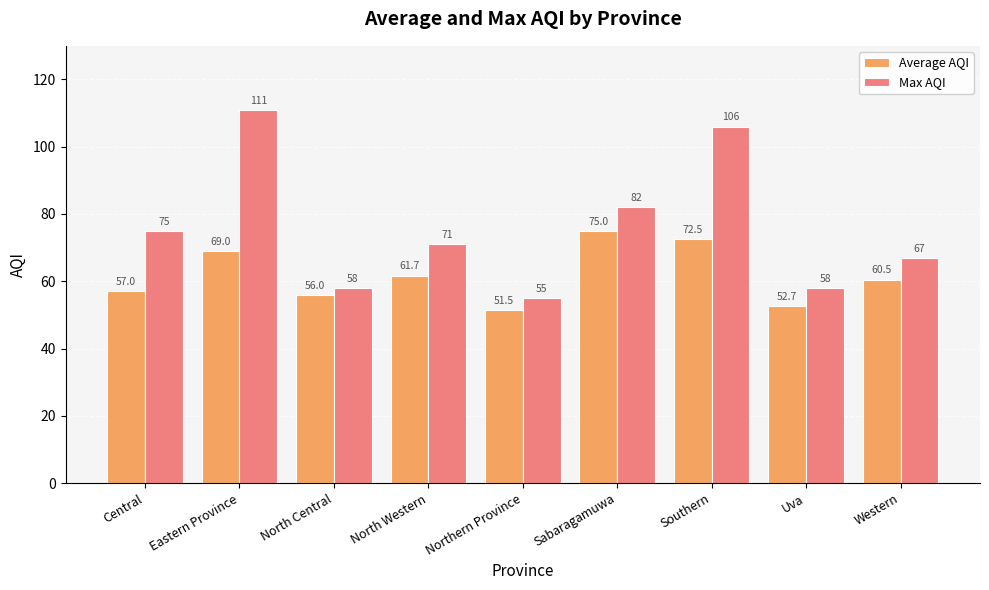

Which label corresponds to the largest value in the chart?

Eastern Province